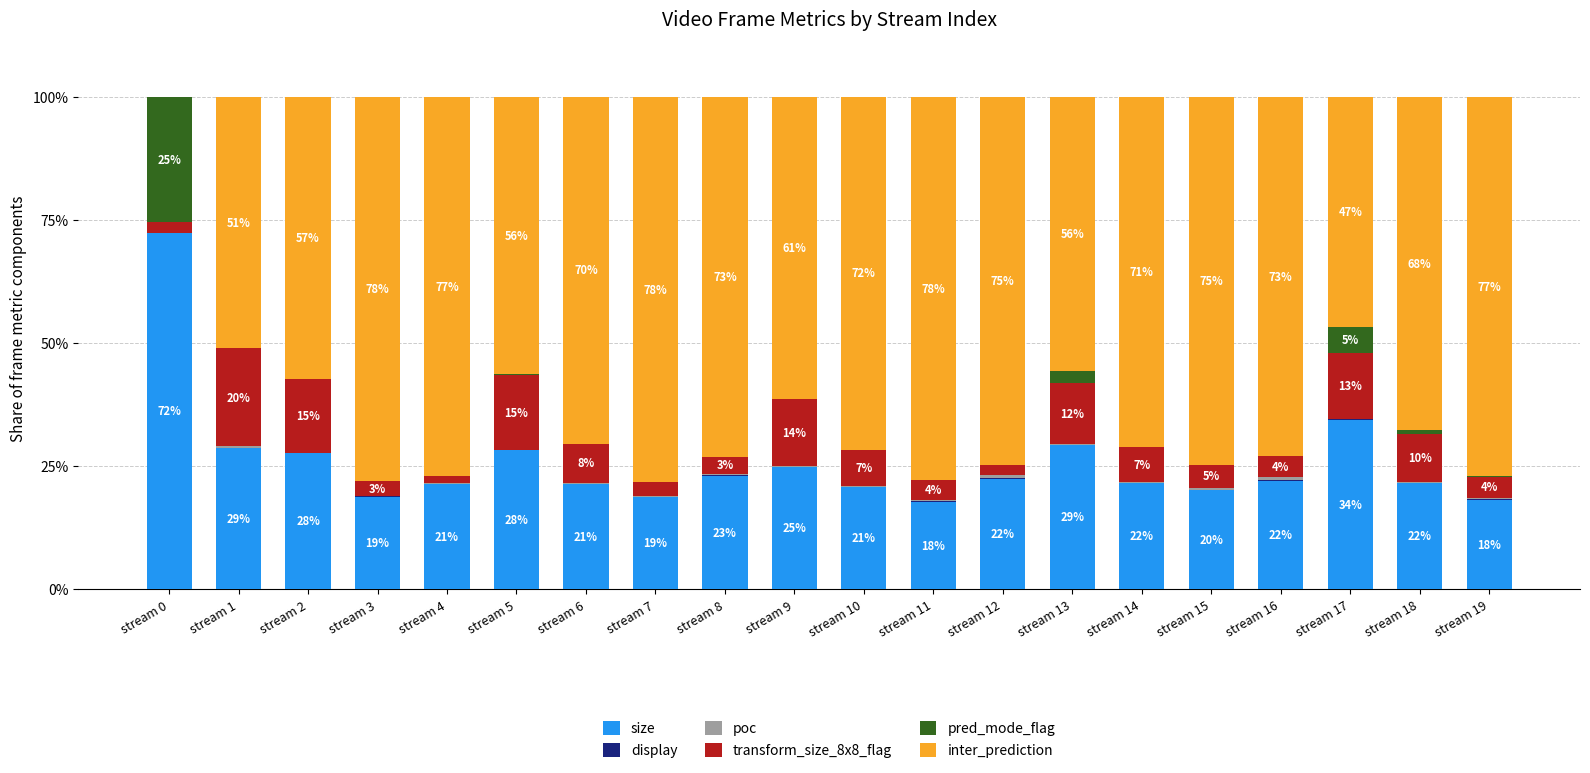

The value of size at stream 1 is 42.2. True or false?

False